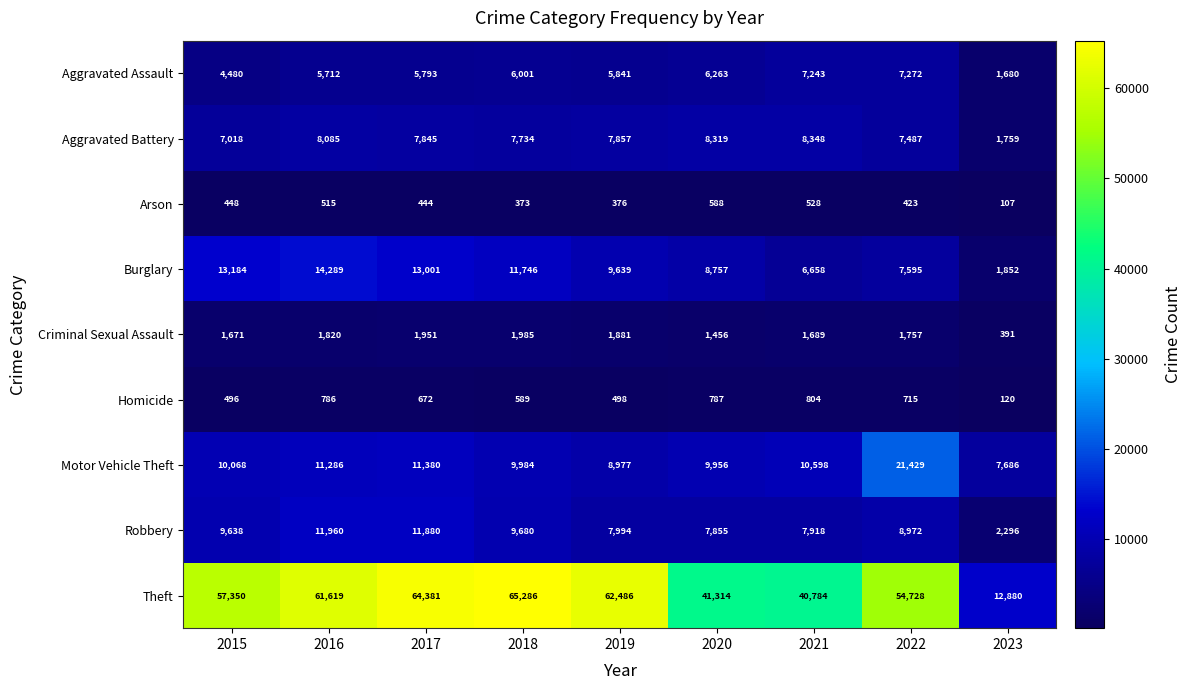

What value does the Robbery series have at 2016?

11960